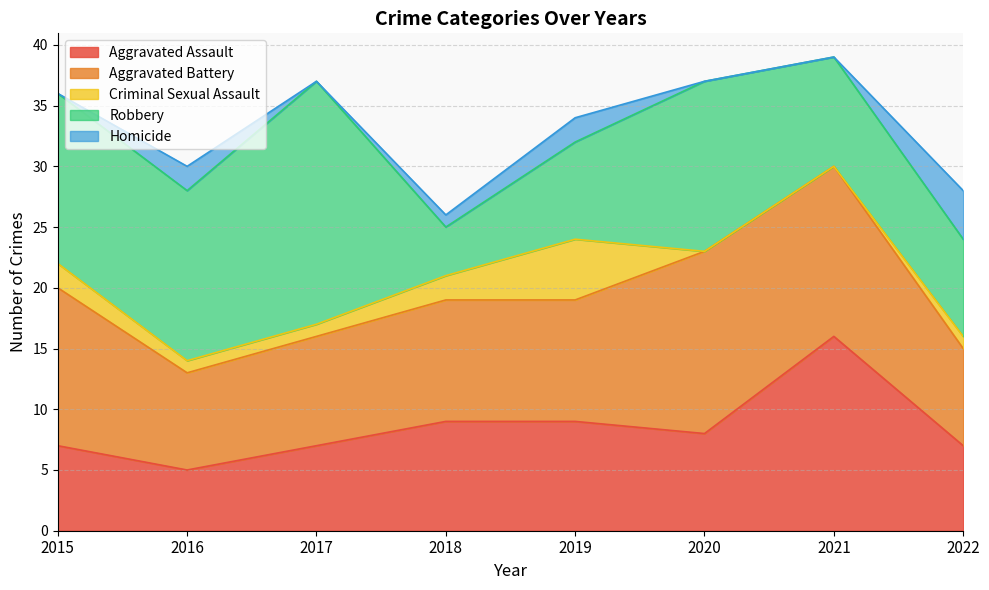

Reading left to right, what are all the values shown in this chart?

Aggravated Assault: 2015=7	2016=5	2017=7	2018=9	2019=9	2020=8	2021=16	2022=7
Aggravated Battery: 2015=13	2016=8	2017=9	2018=10	2019=10	2020=15	2021=14	2022=8
Criminal Sexual Assault: 2015=2	2016=1	2017=1	2018=2	2019=5	2020=0	2021=0	2022=1
Robbery: 2015=14	2016=14	2017=20	2018=4	2019=8	2020=14	2021=9	2022=8
Homicide: 2015=0	2016=2	2017=0	2018=1	2019=2	2020=0	2021=0	2022=4